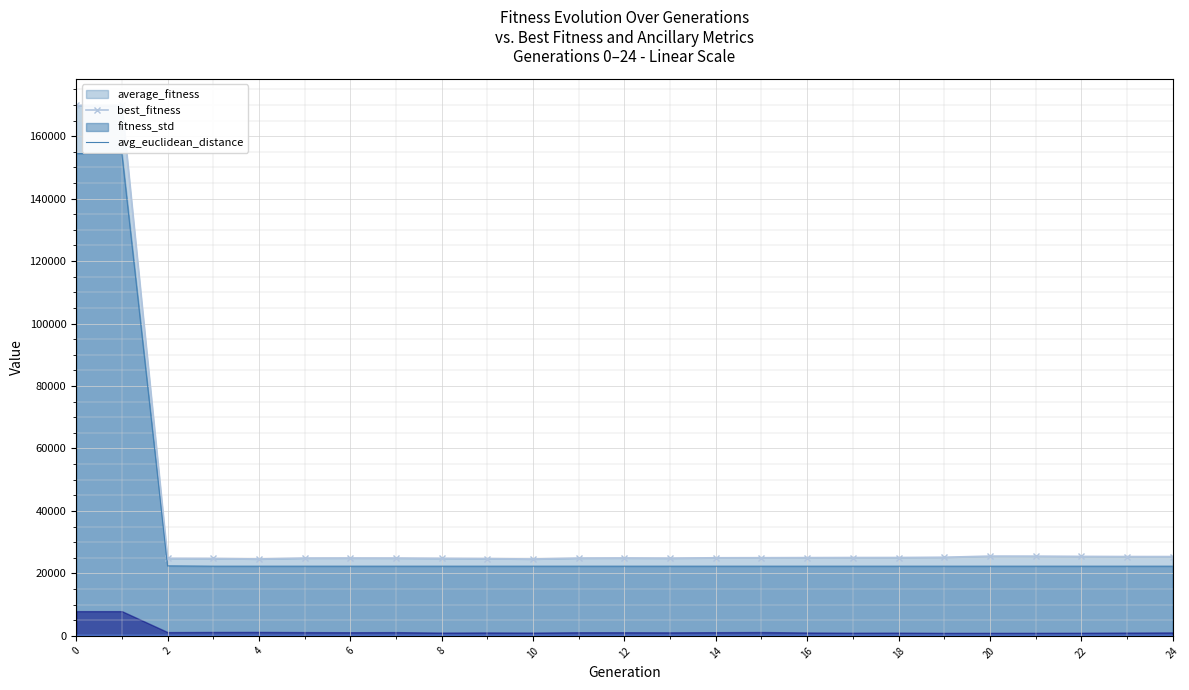

Is it true that best_fitness equals 29791.5 at 12?

False